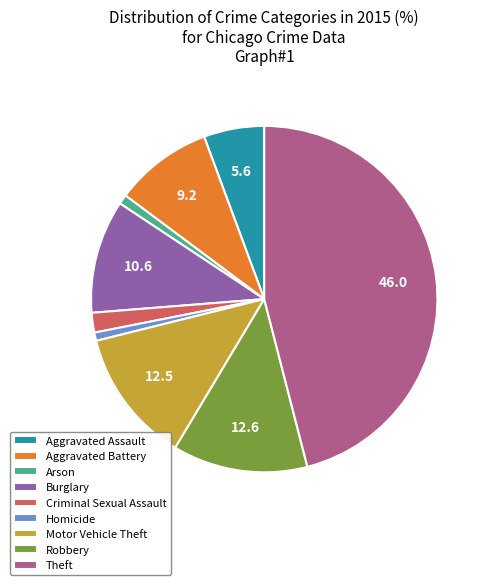

Does Aggravated Assault account for over 50% of the chart?

No